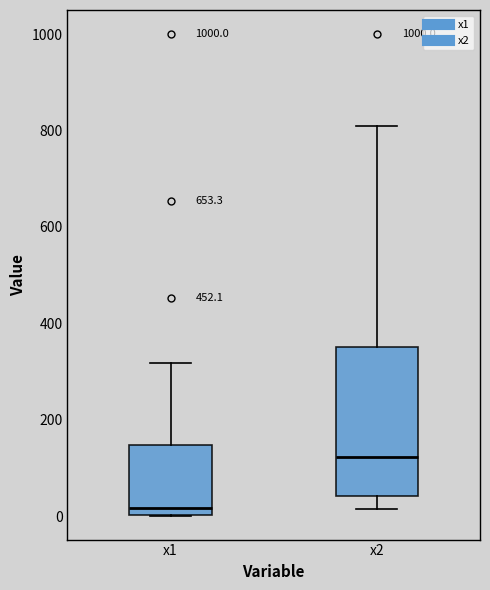

Where does the upper whisker of the box for x2 end on the y-axis? The values are not printed on the chart, so give them approximately, as read against the axis.

820